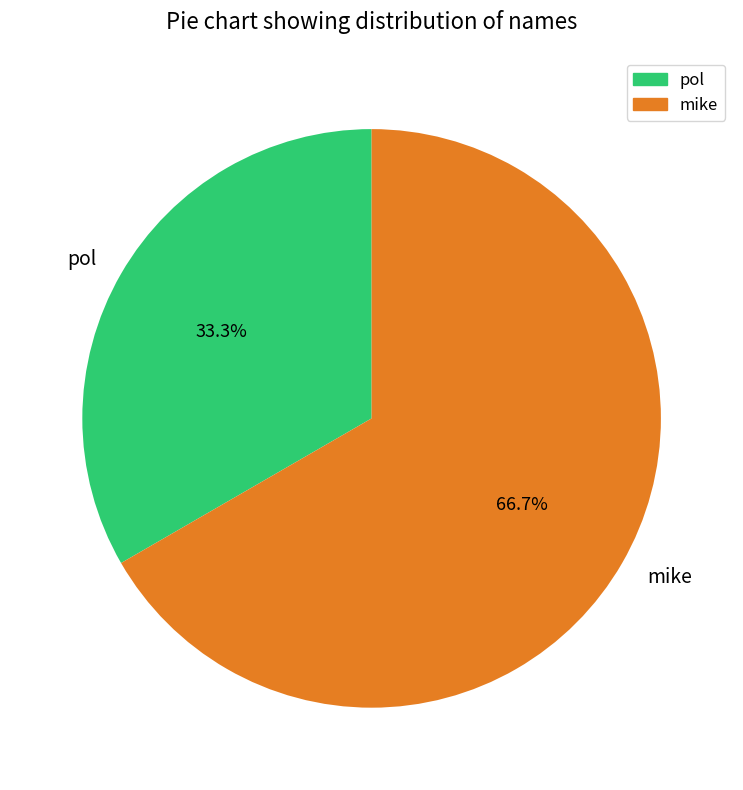

To the nearest percent, what percentage of the pie is pol?

33%